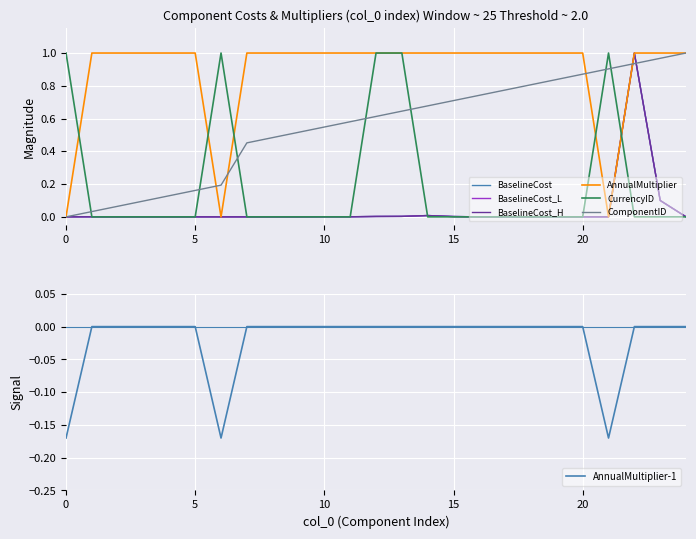

Is it true that BaselineCost_H equals 0.0 at 17?

False